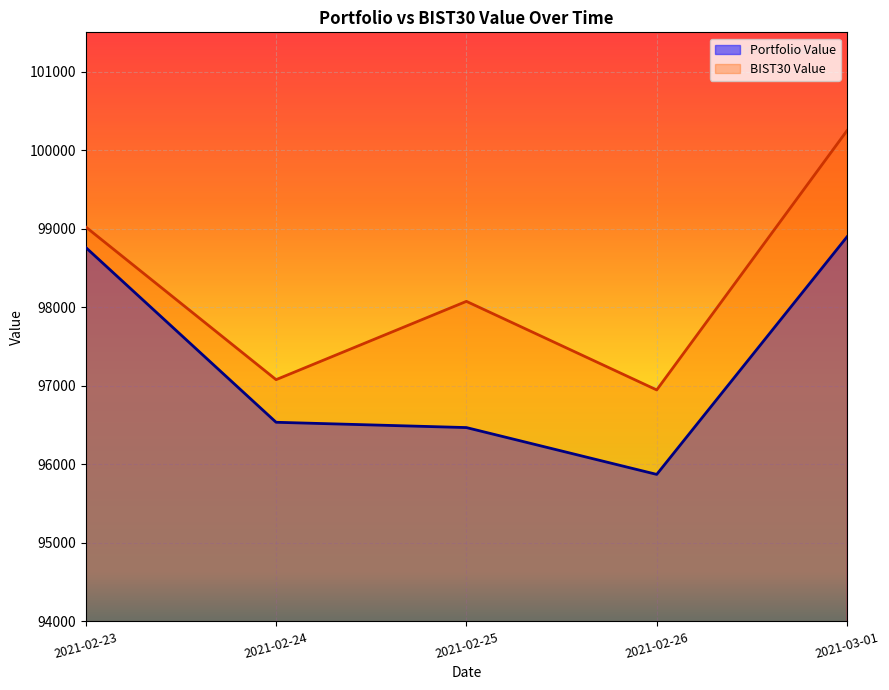

In Portfolio Value, how many points are lower than both neighbors (excluding endpoints)?

1